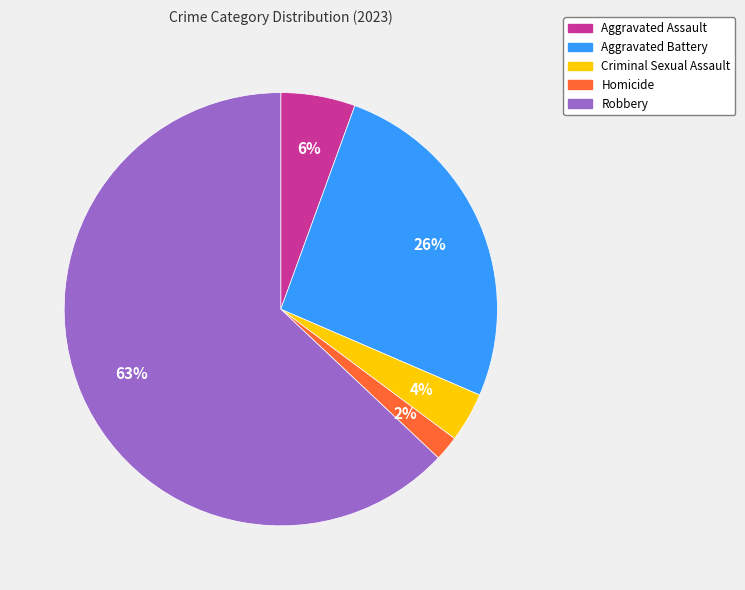

To the nearest percent, what portion does Aggravated Battery represent?

26%